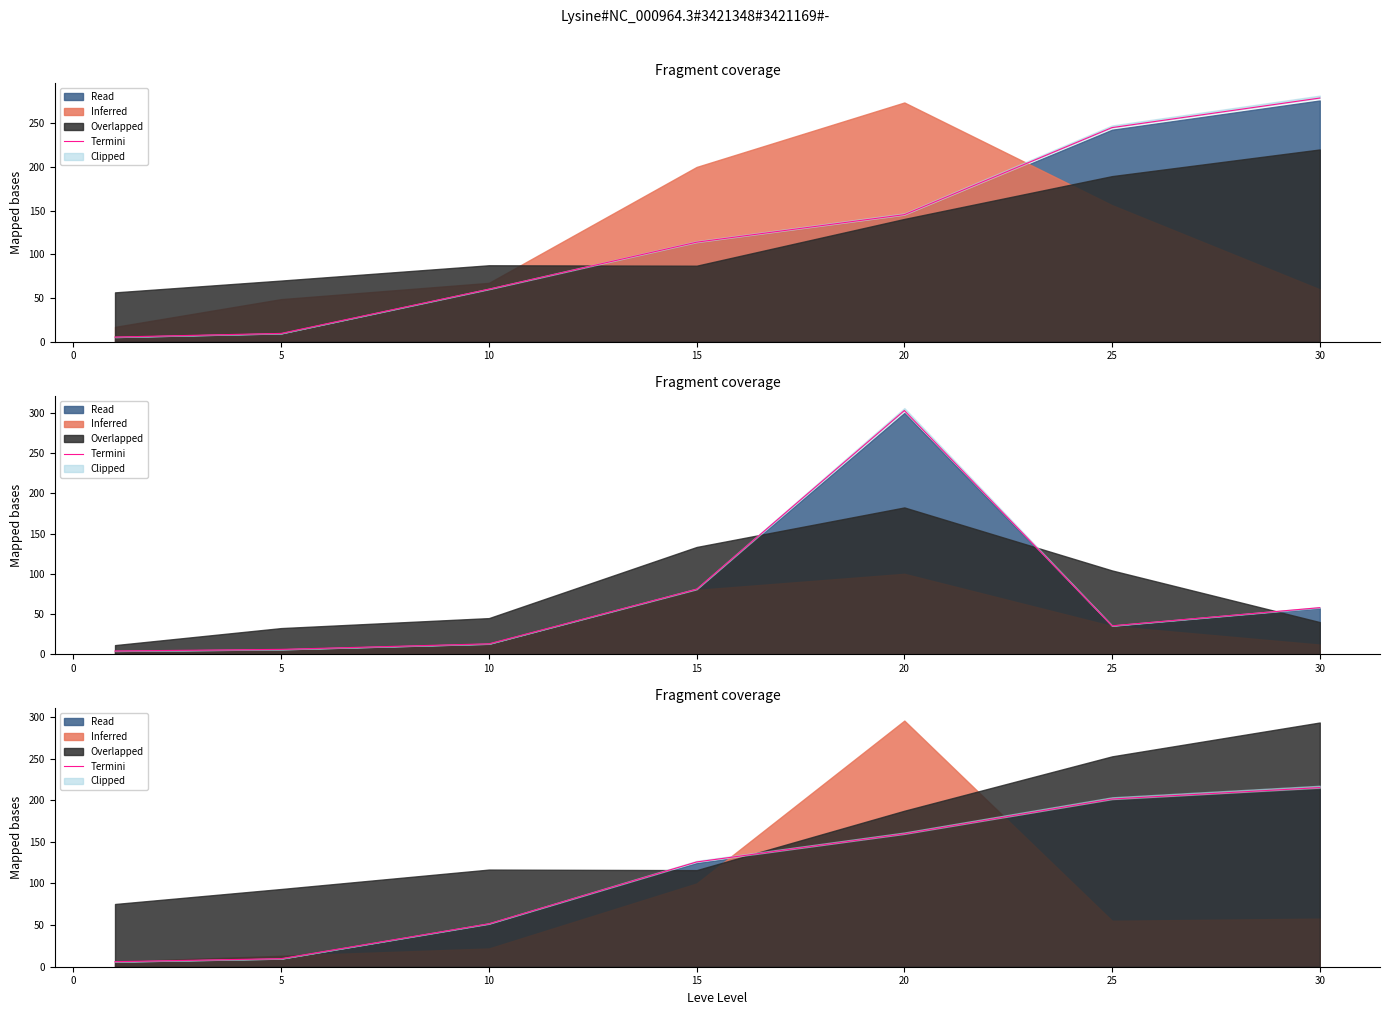

What is the difference between the values at 30 and 10?

163.6